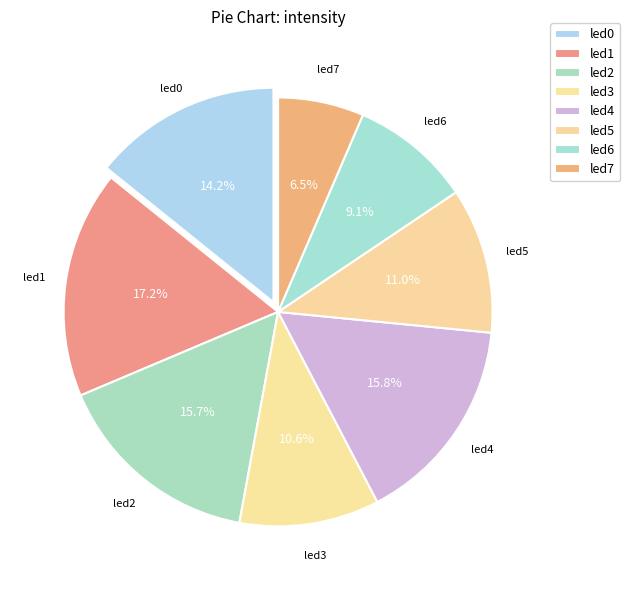

To the nearest percent, what is the combined percentage of led0 and led5?

25%